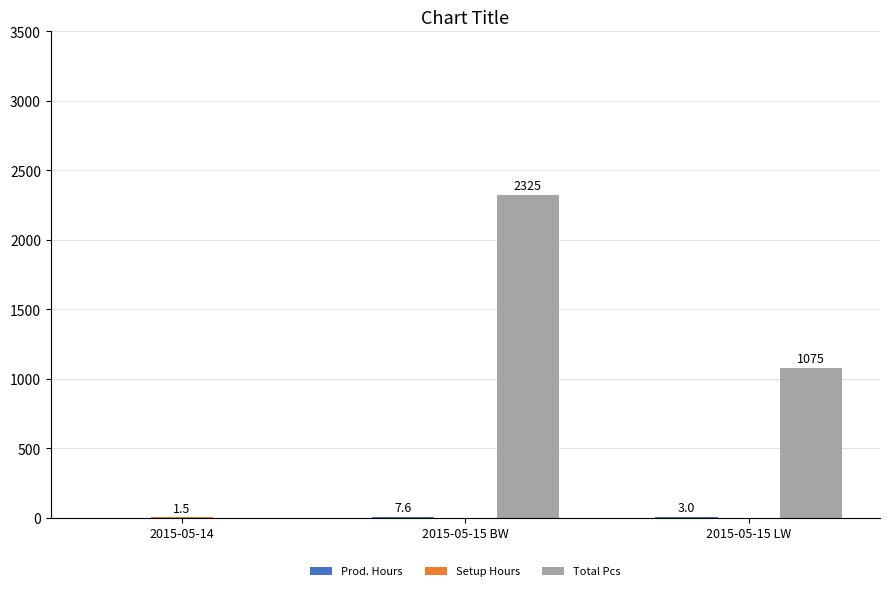

True or false: Total Pcs has a value of 2325.0 at 2015-05-15 BW.

True